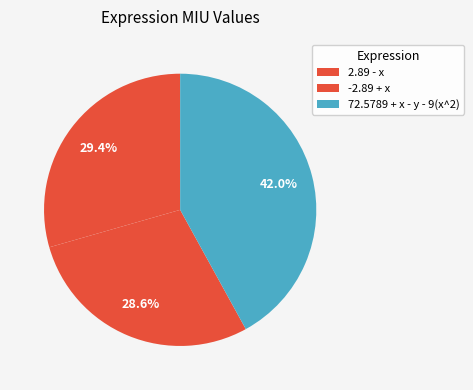

How many segments does this pie chart have?

3